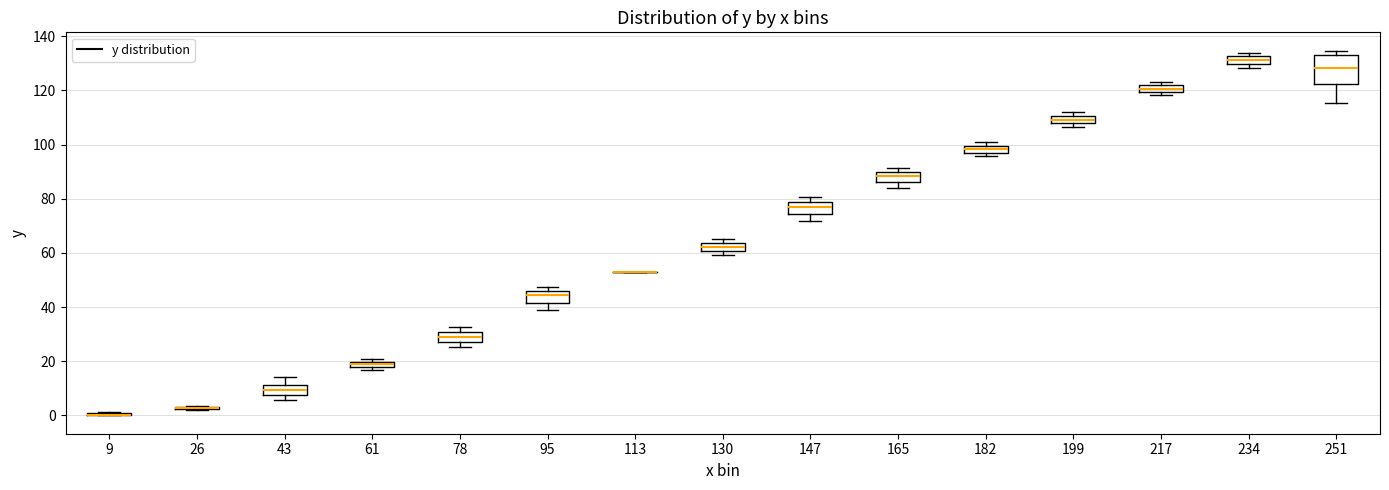

Comparing the boxes themselves (not the whiskers), which one is the tallest?

251